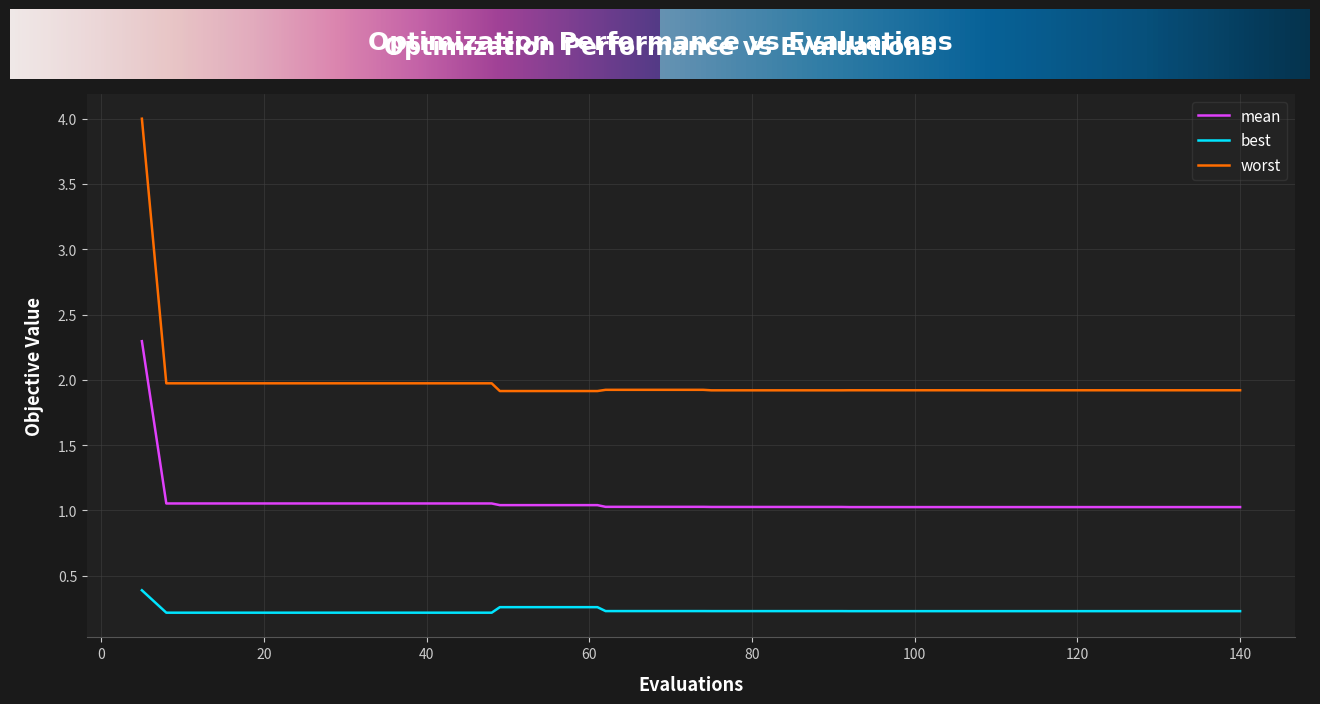

Which series has the largest range (max minus min)?

worst